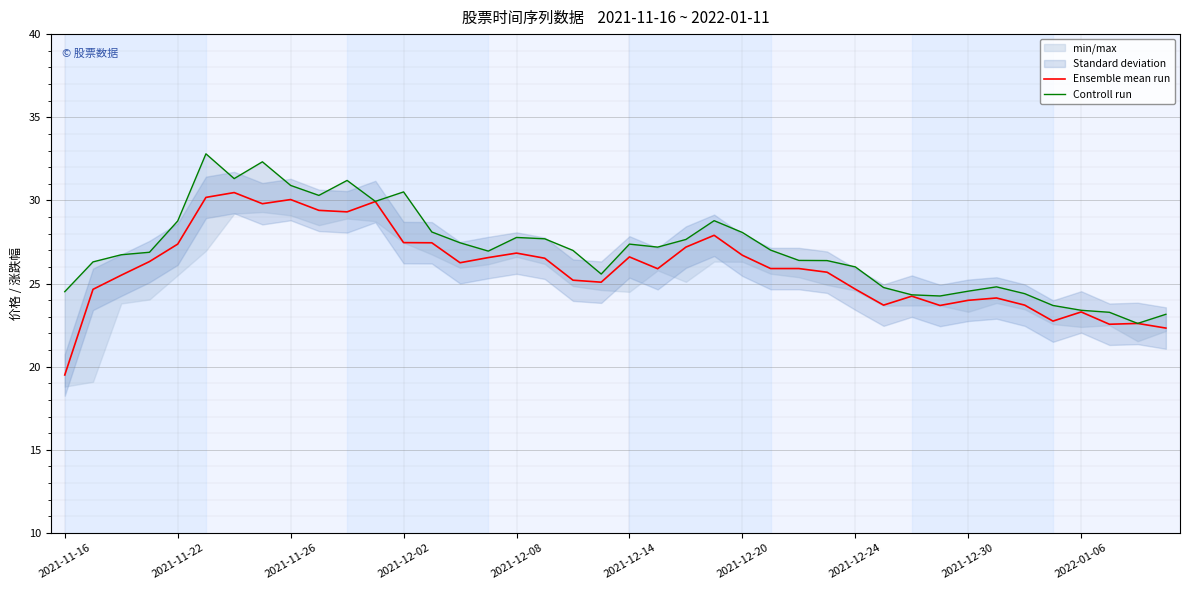

True or false: Ensemble mean run has a value of 13.1 at 2021-11-16.

False